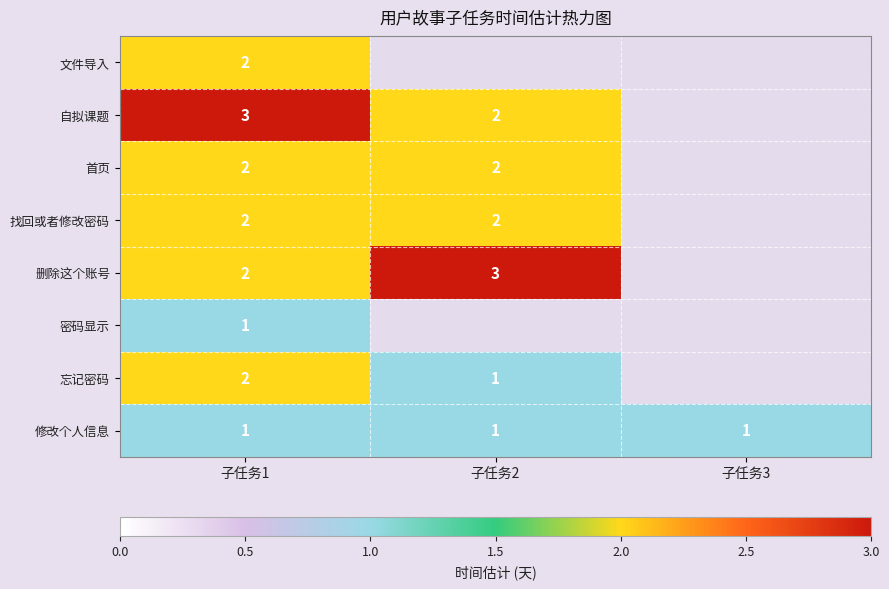

What is the sum of the 自拟课题 values at 子任务1 and 子任务2?

5